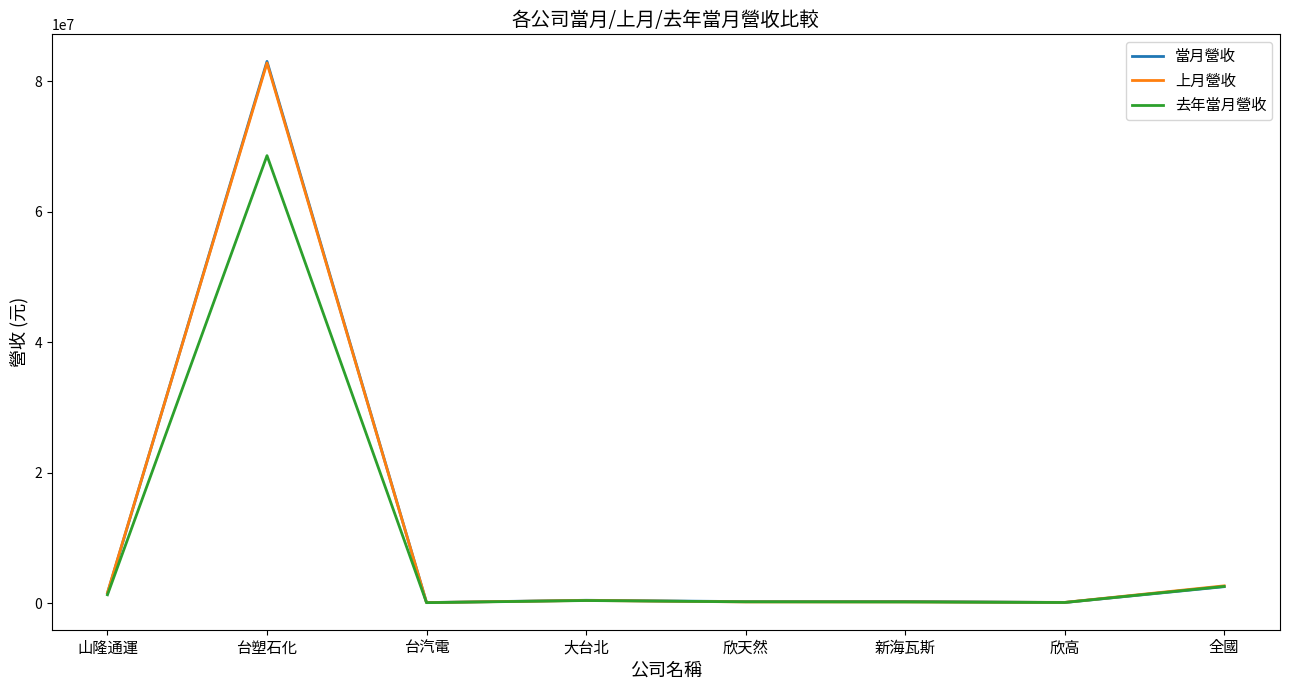

What is the maximum value for 上月營收?

82793558